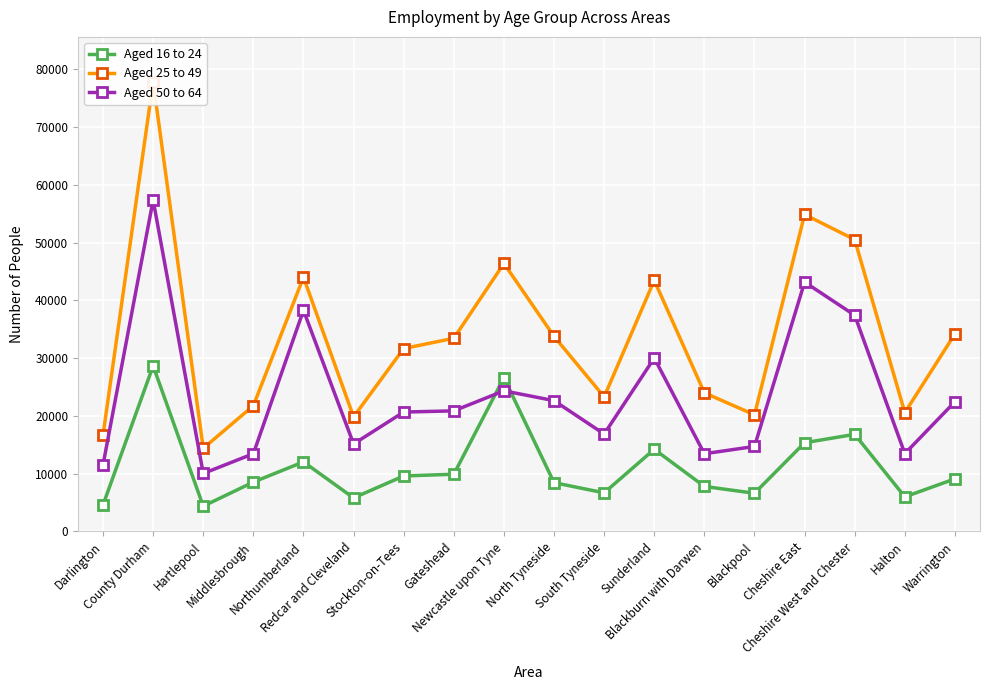

What position from the left is Blackburn with Darwen?

13